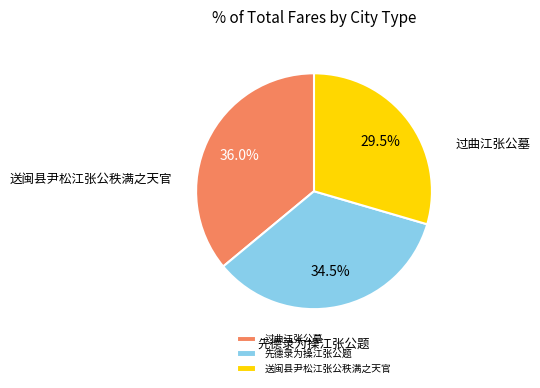

How many segments does this pie chart have?

3